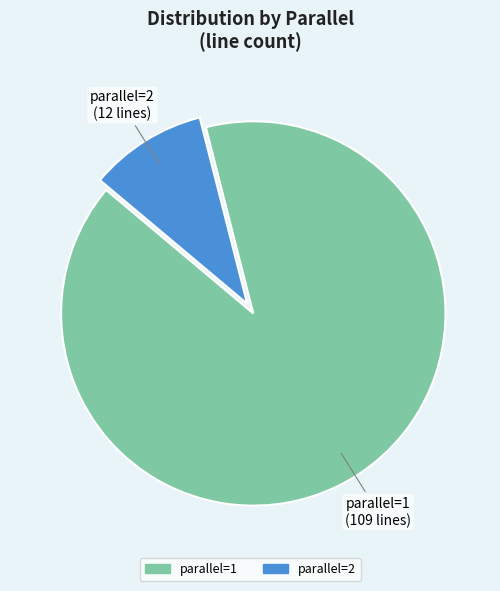

How many segments does this pie chart have?

2